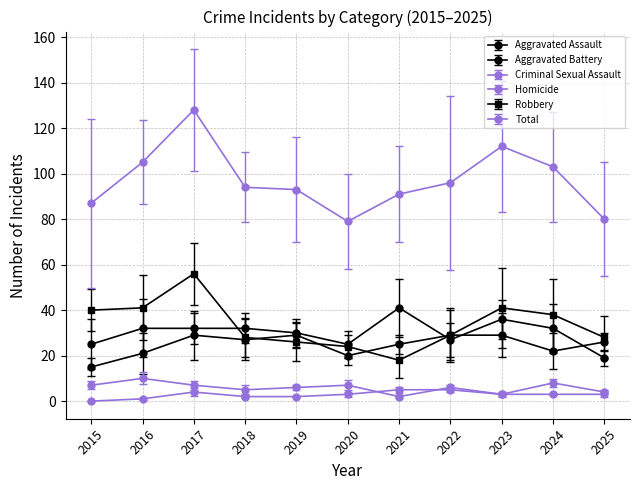

True or false: Total has a value of 87 at 2015.

True